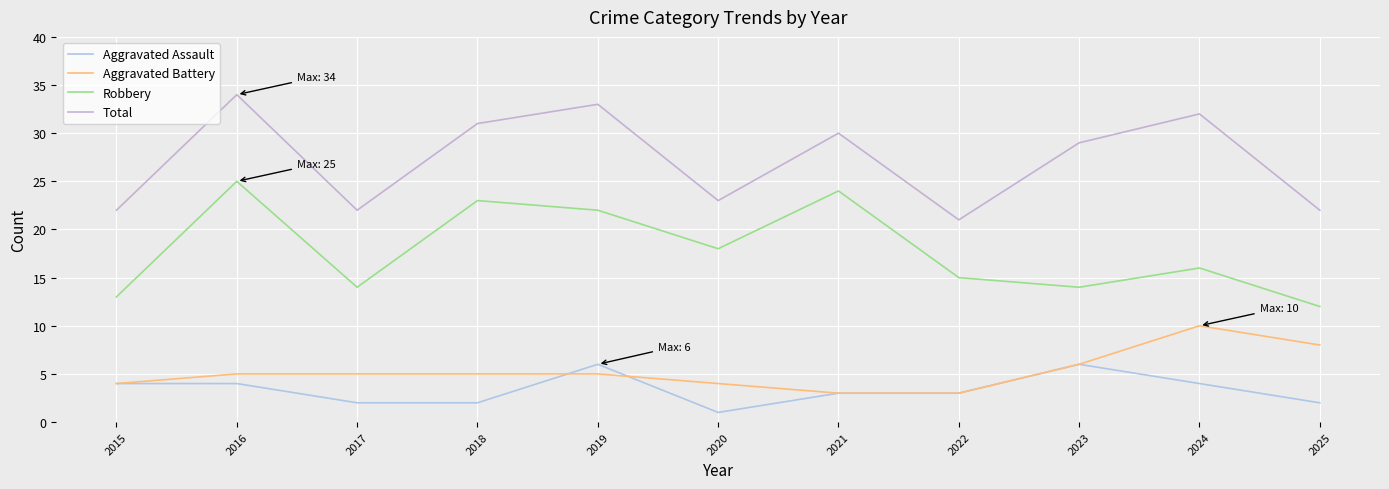

Reading left to right, what are all the values shown in this chart?

Aggravated Assault: 4	4	2	2	6	1	3	3	6	4	2
Aggravated Battery: 4	5	5	5	5	4	3	3	6	10	8
Robbery: 13	25	14	23	22	18	24	15	14	16	12
Total: 22	34	22	31	33	23	30	21	29	32	22